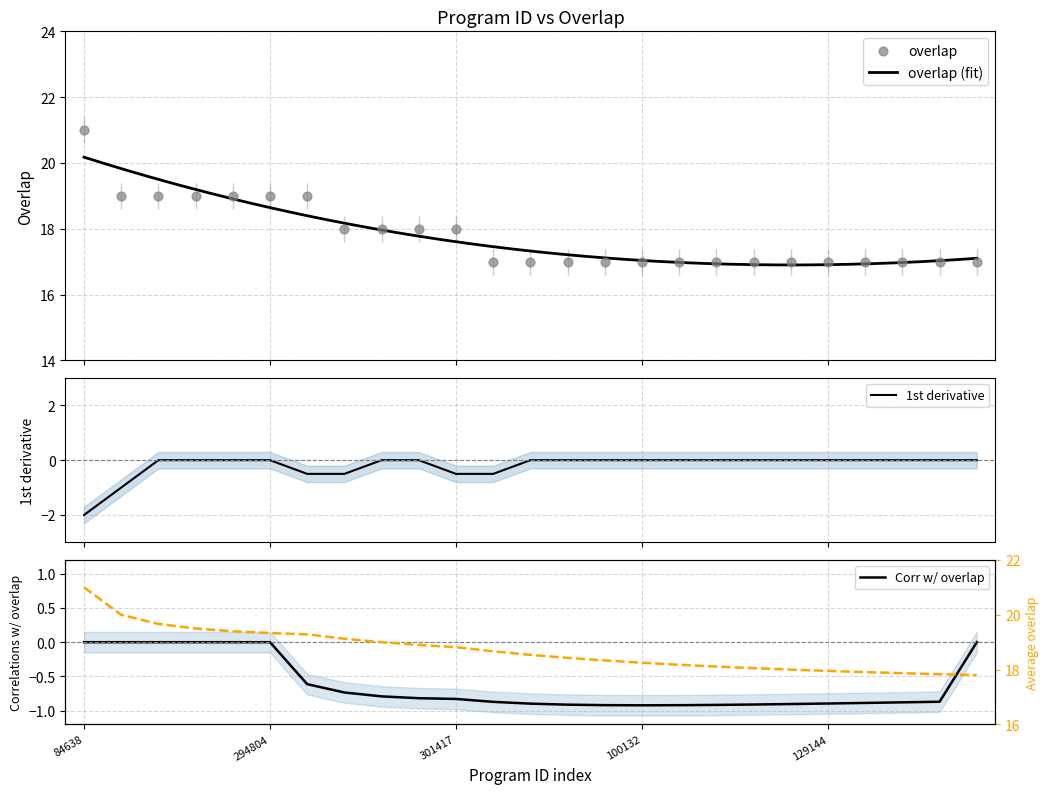

What is the ratio of the value at 116763 to the value at 301417?

0.9